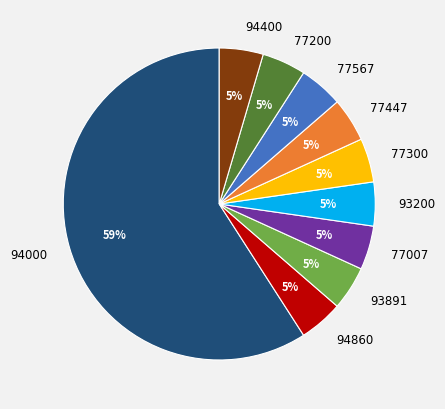

Which slice is the largest?

94000